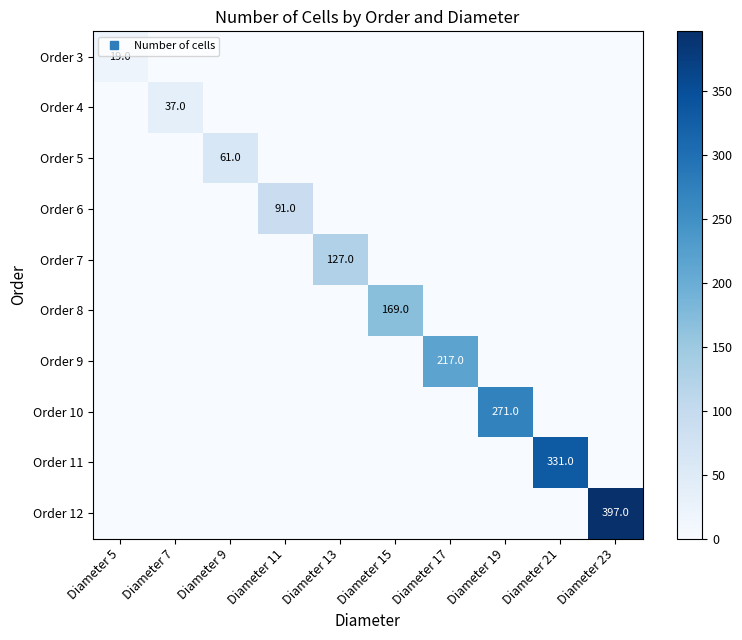

The value of Order 4 at Diameter 9 is 0. True or false?

True